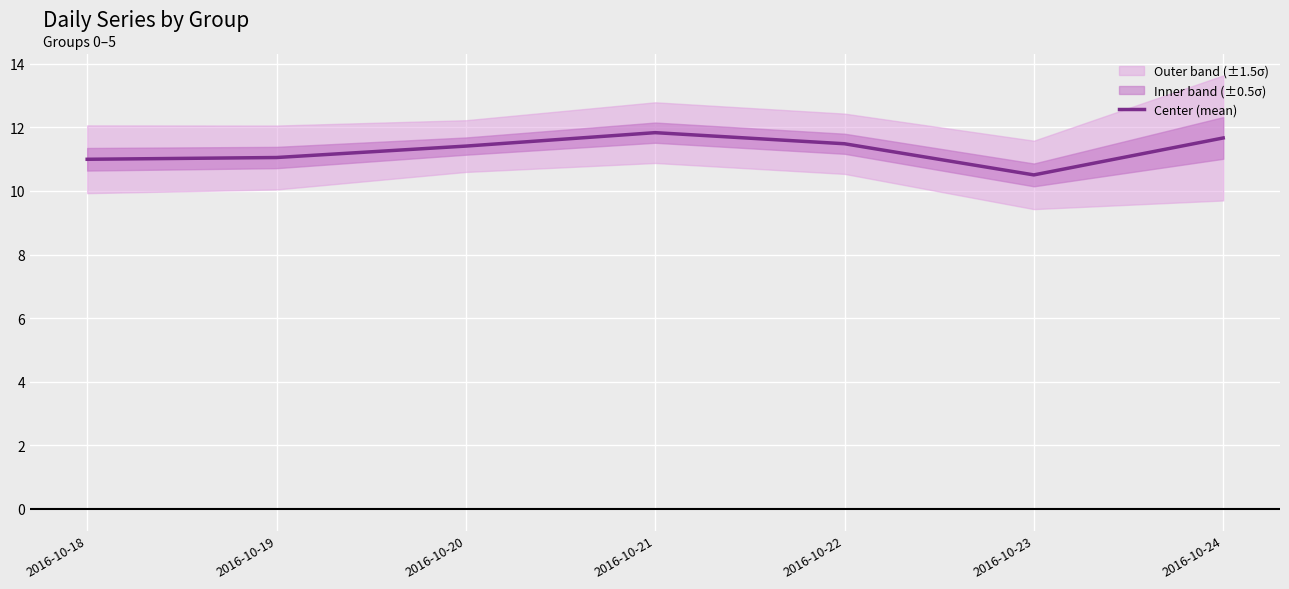

Reading left to right, list all the values displayed in this chart.

11.0	11.1	11.4	11.8	11.5	10.5	11.7